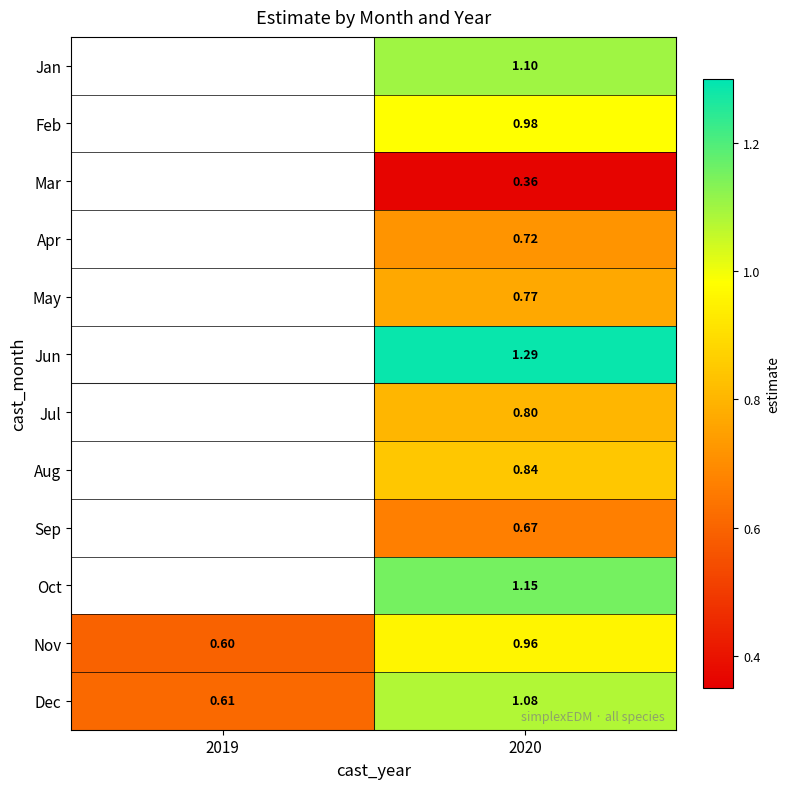

Read the Sep value at 2020.

0.7